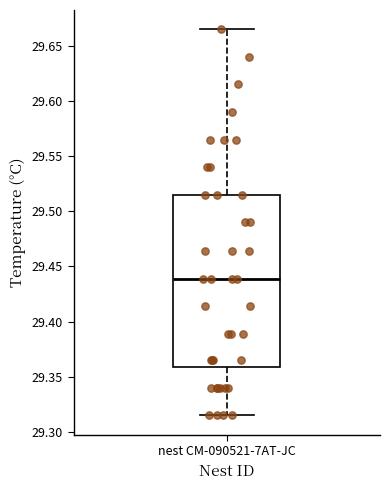

Read this box plot against the y-axis: the position of the median line, the range covered by the box, and the ends of both whiskers. The values are not printed on the chart, so give them approximately, as read against the axis.

median 29.440, box 29.360 to 29.515, whiskers 29.315 to 29.665